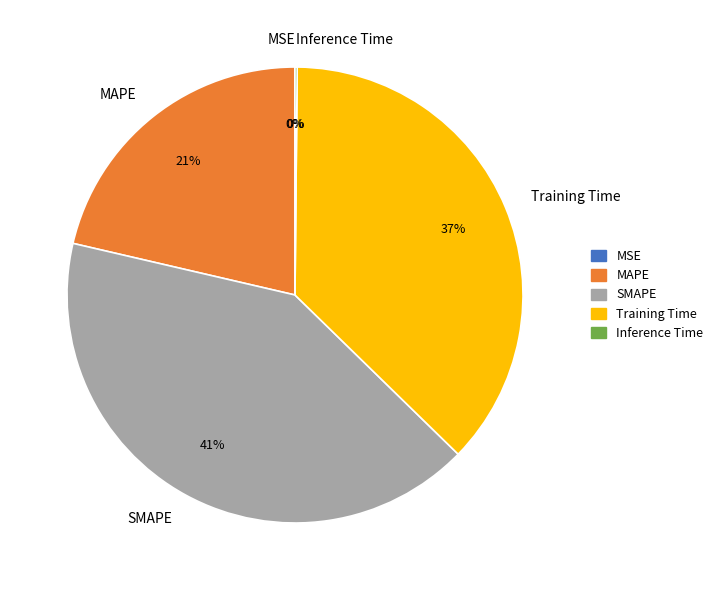

To the nearest percent, what percentage of the pie is MAPE?

21%